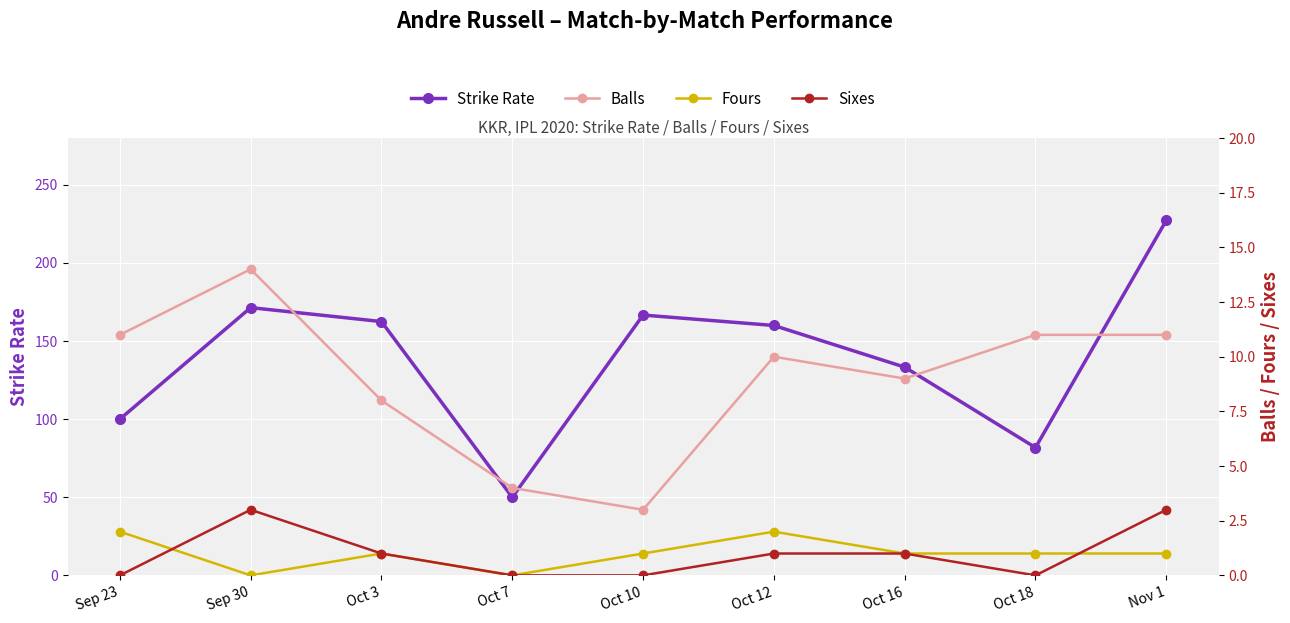

At how many categories does at least one series exceed 211?

1